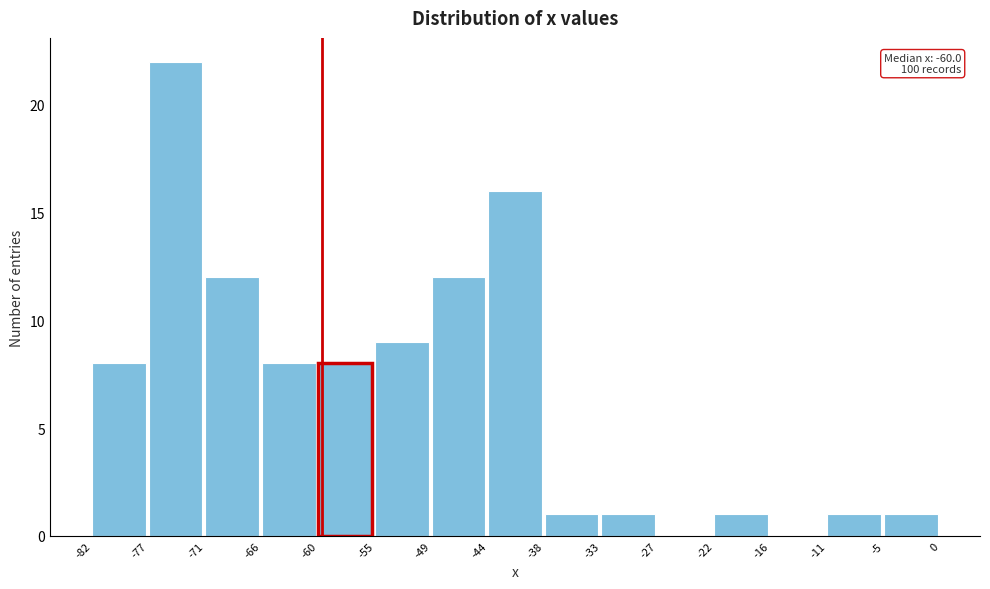

Over which range of the x-axis is the bar tallest?

-77 to -71